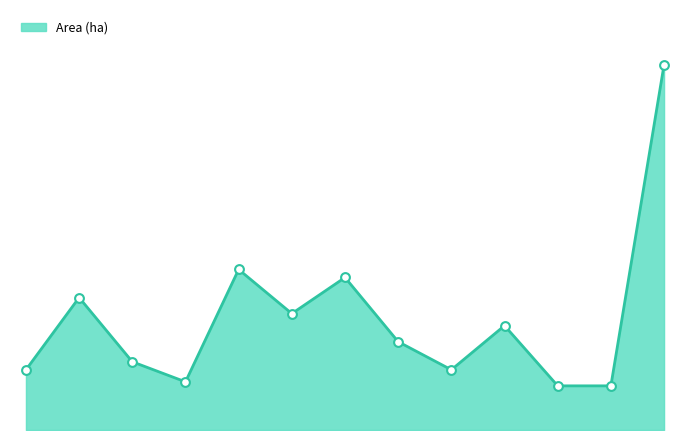

Does the chart have visible grid lines?

No